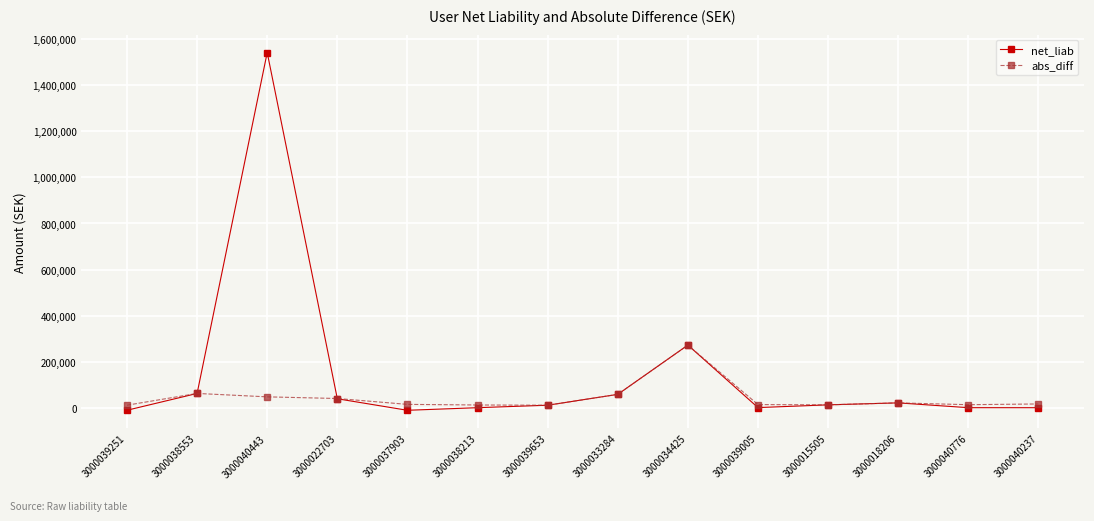

What is the highest value of the net_liab series?

1542230